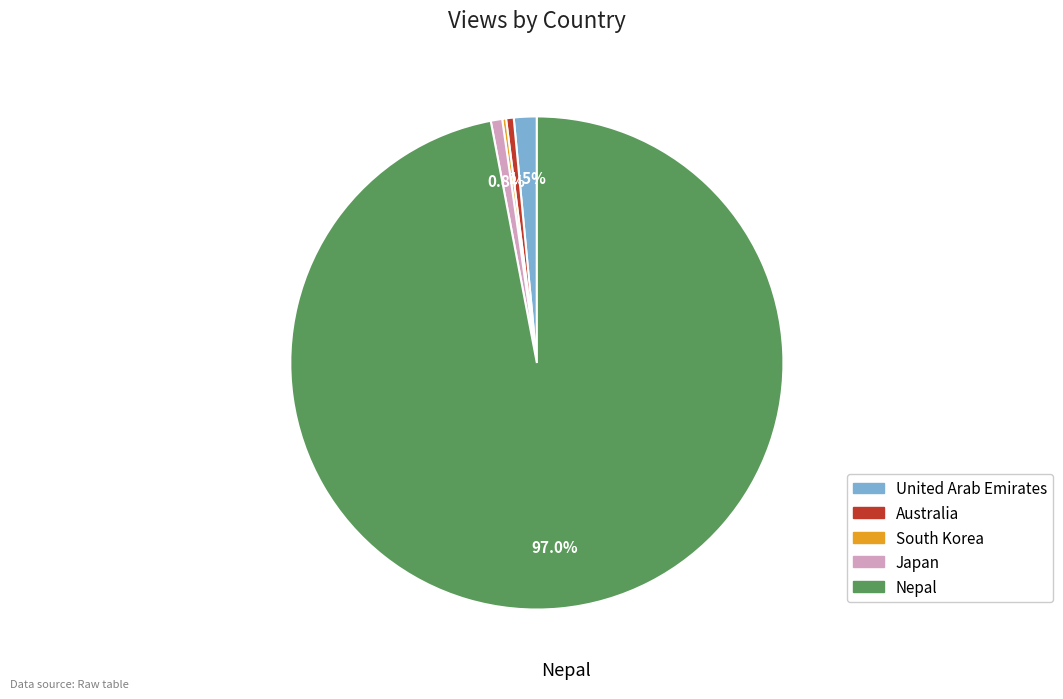

How much of the chart is everything except United Arab Emirates?

98.5%